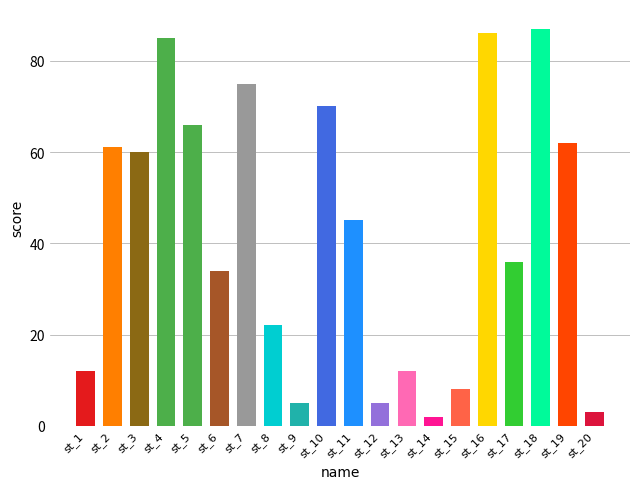

Which category has the highest value across all series?

st_18